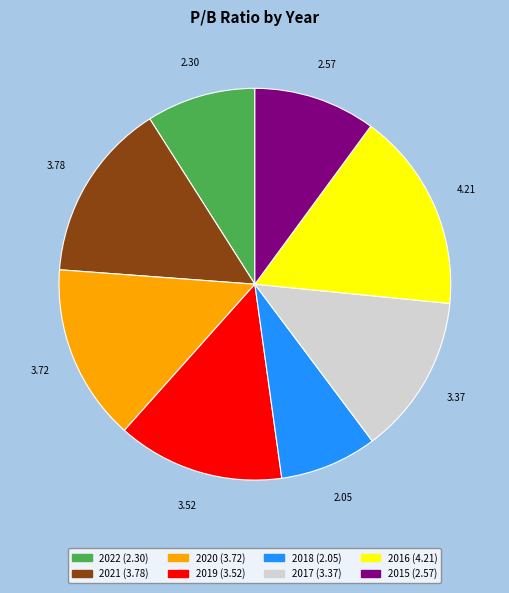

What is the largest slice in the pie chart?

2016